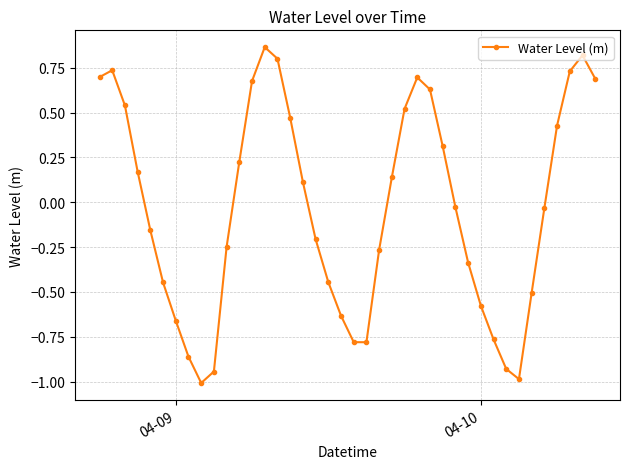

What is the minimum value shown in the chart?

-1.0